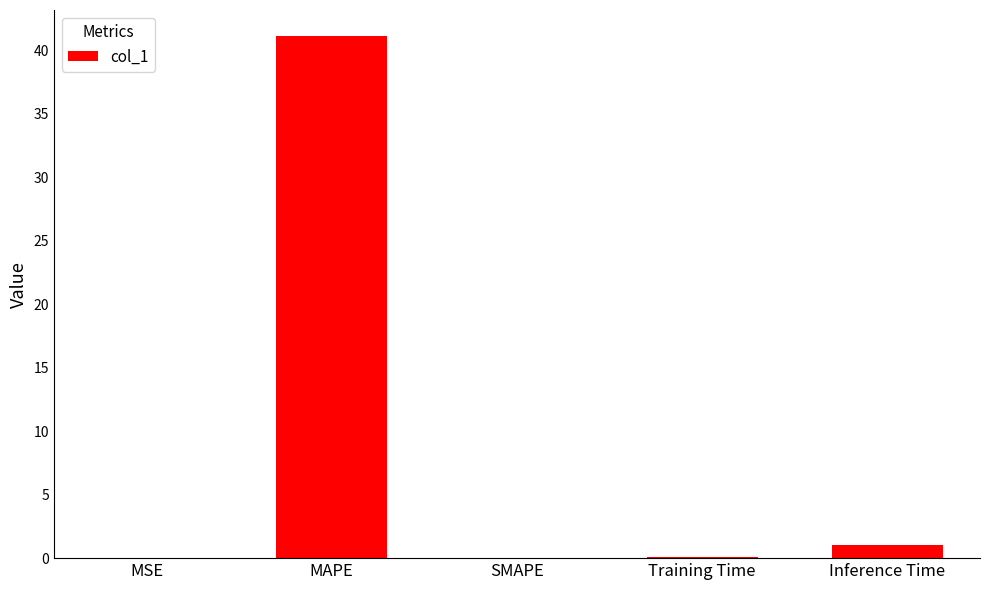

What is the sum of all values?

42.3